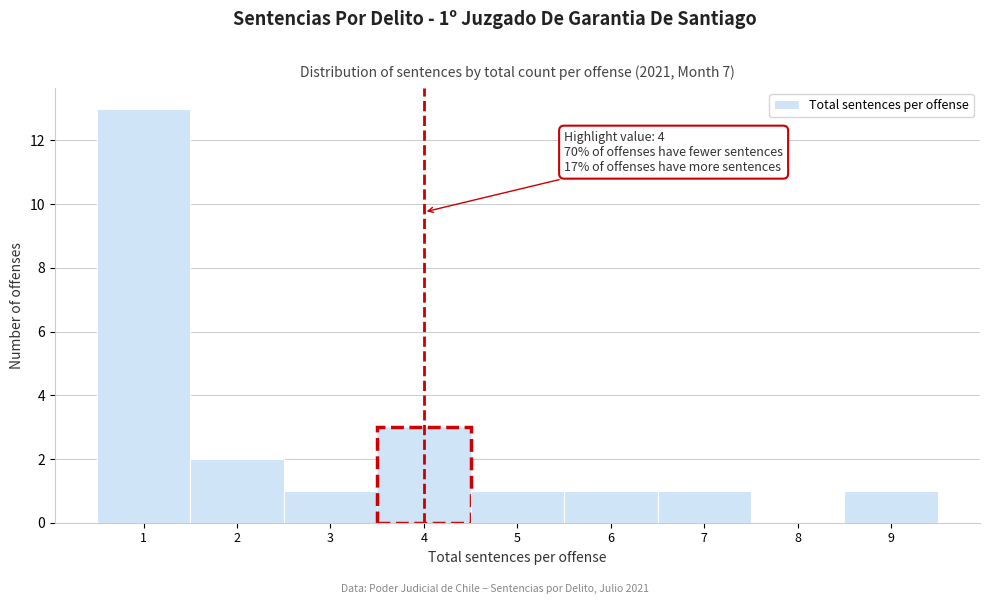

Which range on the x-axis has the tallest bar?

0.5 to 1.5